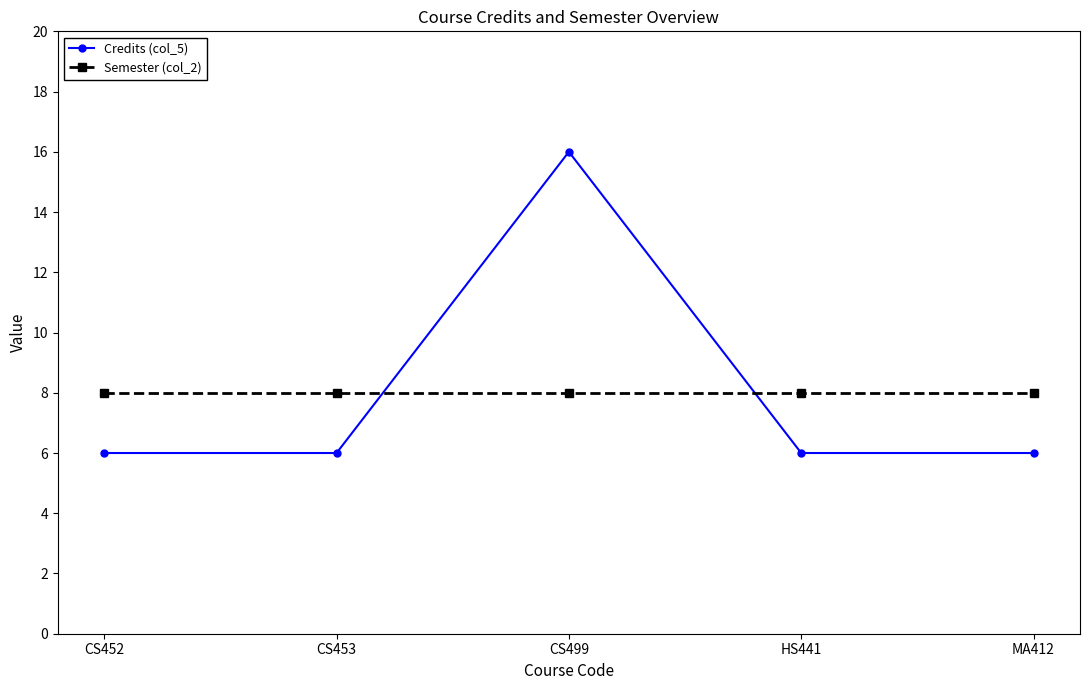

Is it true that Credits (col_5) equals 16 at CS499?

True